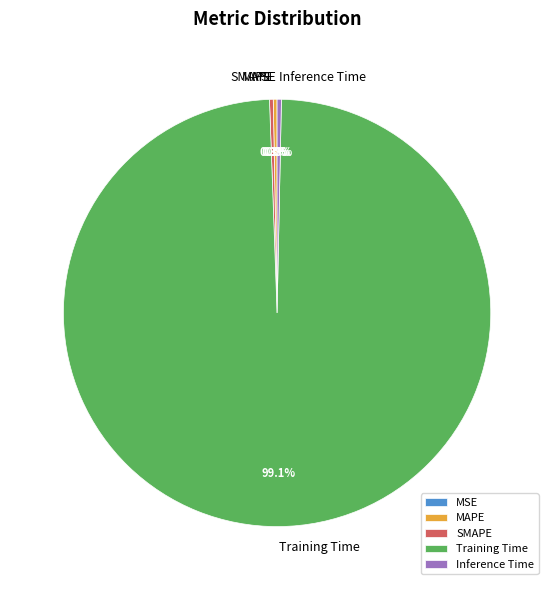

Combined, what portion of the pie is Training Time and MAPE?

99.4%